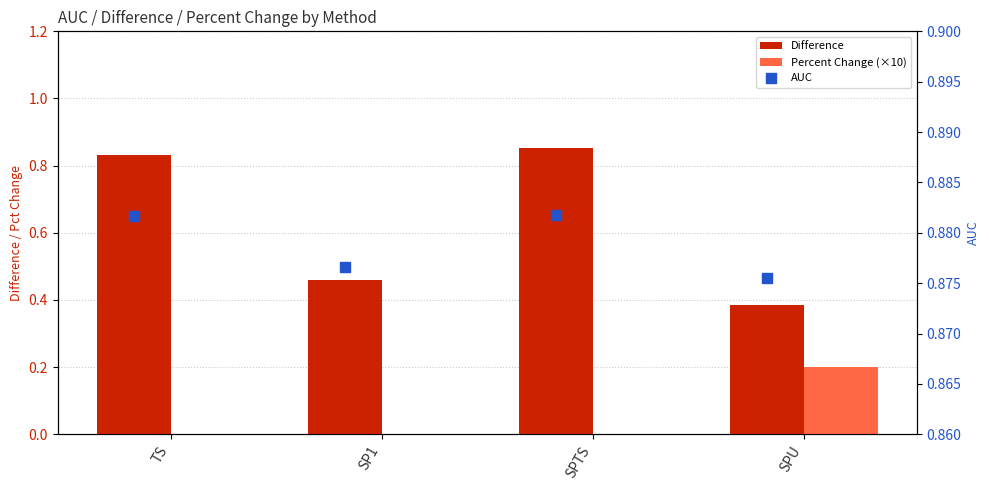

Which series reaches the maximum Y coordinate?

AUC